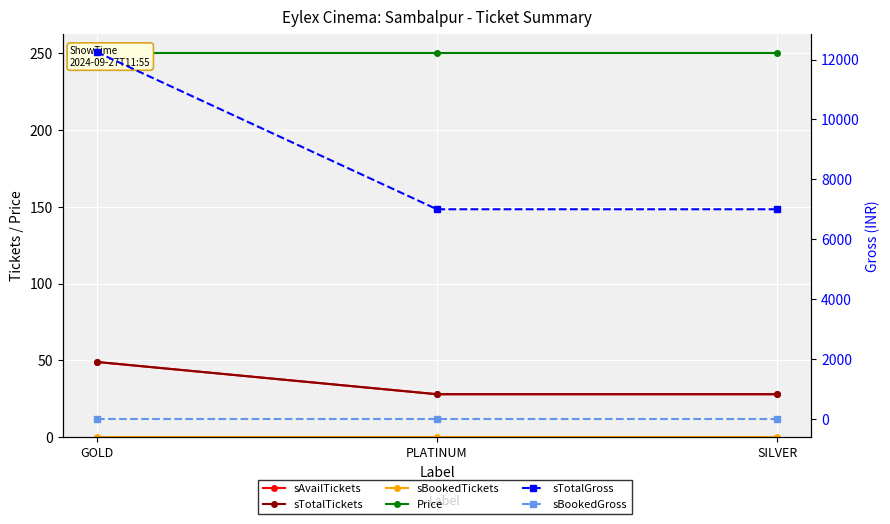

Reading left to right, transcribe all the data shown in this chart.

sAvailTickets: GOLD=49	PLATINUM=28	SILVER=28
sTotalTickets: GOLD=49	PLATINUM=28	SILVER=28
sBookedTickets: GOLD=0	PLATINUM=0	SILVER=0
Price: GOLD=250	PLATINUM=250	SILVER=250
sTotalGross: GOLD=12250	PLATINUM=7000	SILVER=7000
sBookedGross: GOLD=0	PLATINUM=0	SILVER=0